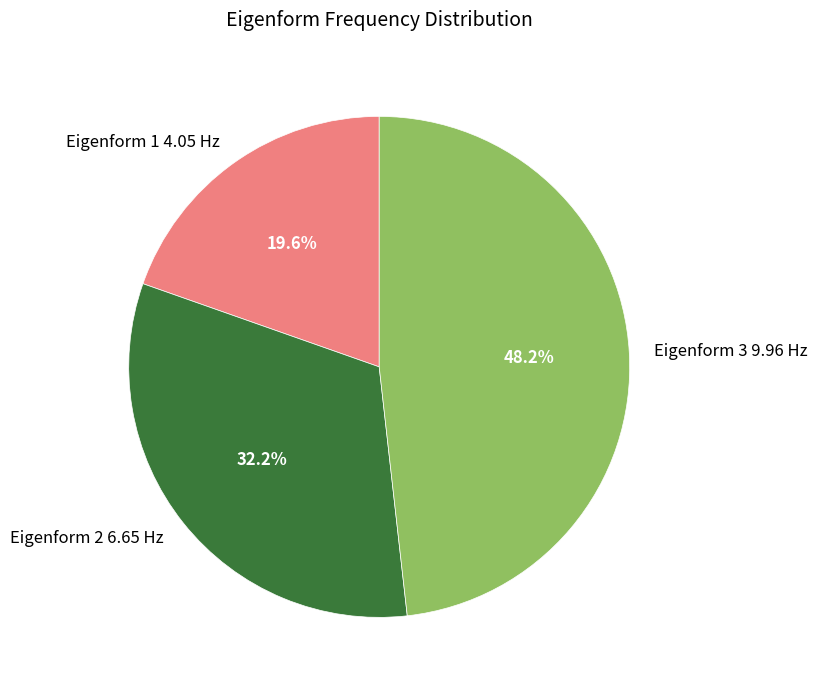

What percentage is the Eigenform 3 9.96 Hz slice, to the nearest percent?

48%